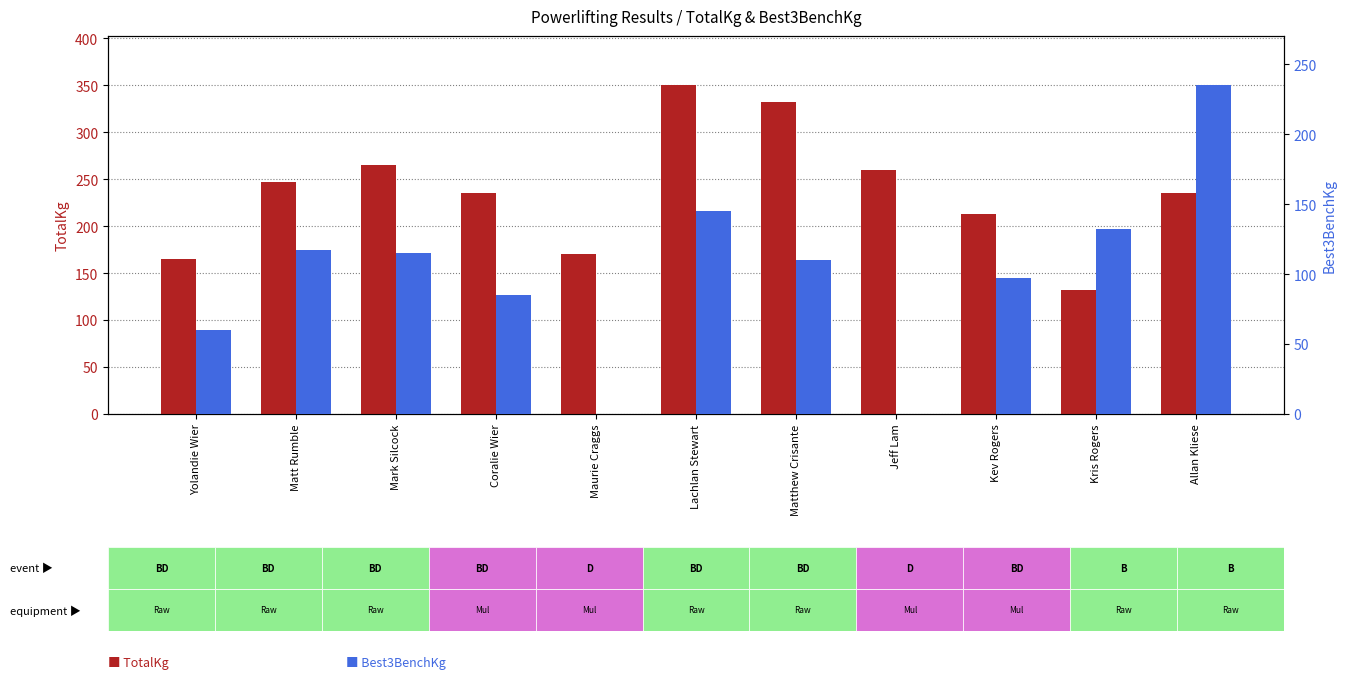

What is the value of the TotalKg bar at the 6th from the left?

350.0